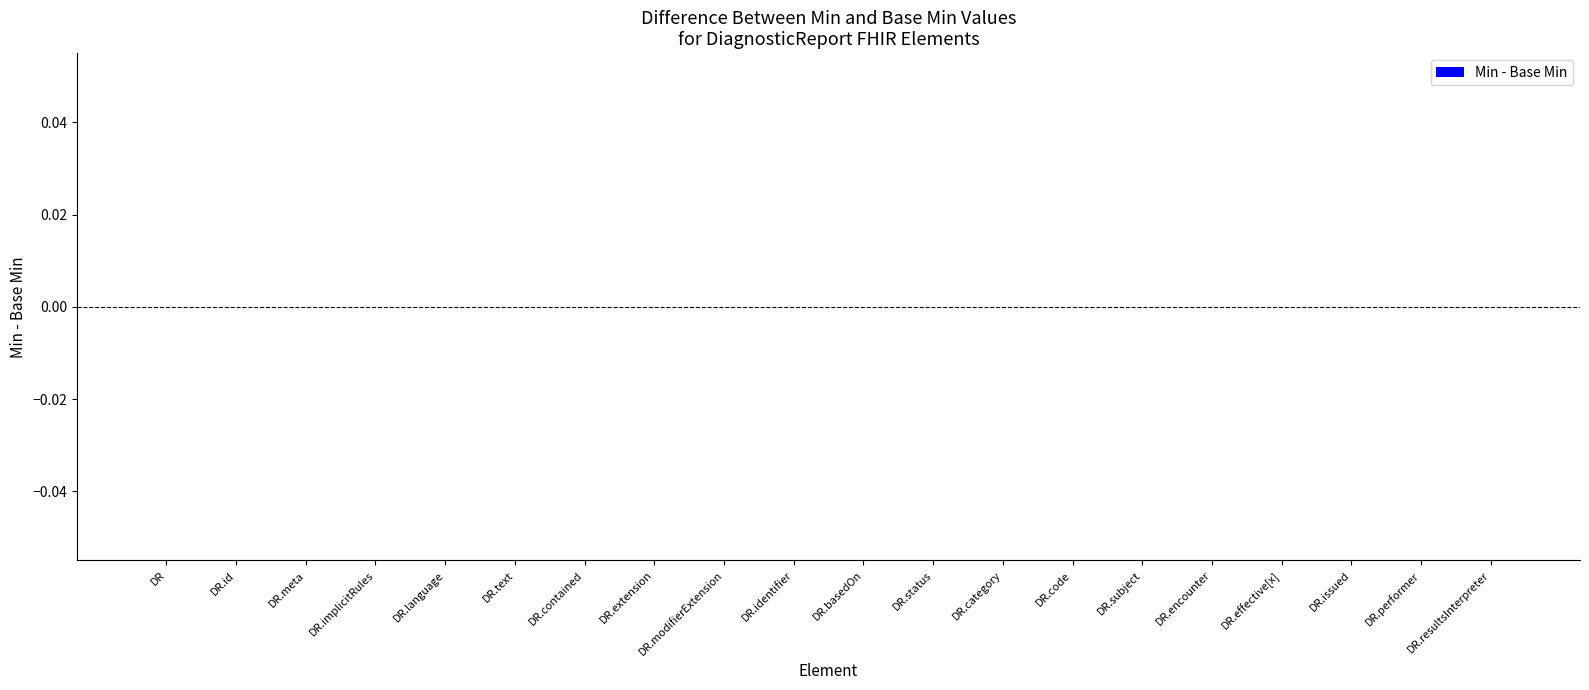

Which has a higher value, DiagnosticReport.modifierExtension or DiagnosticReport.text?

DiagnosticReport.modifierExtension